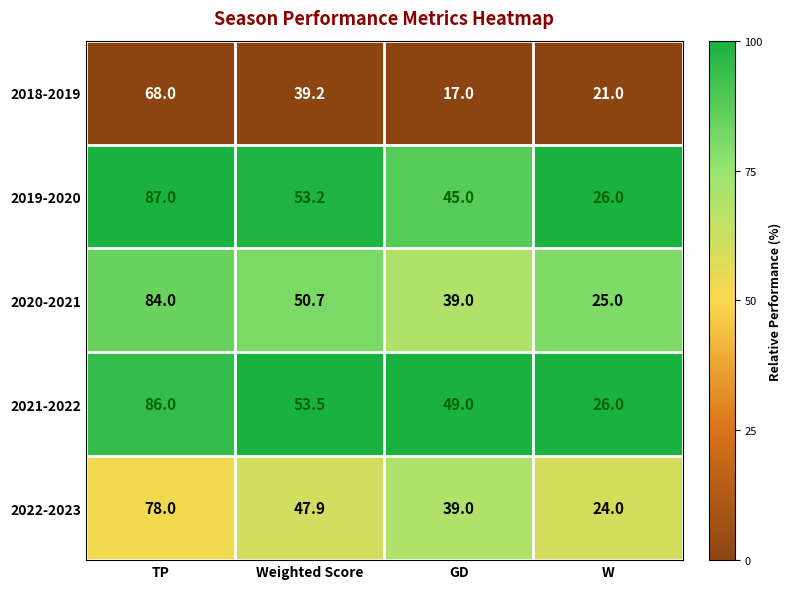

What is the maximum value shown in the chart?

87.0